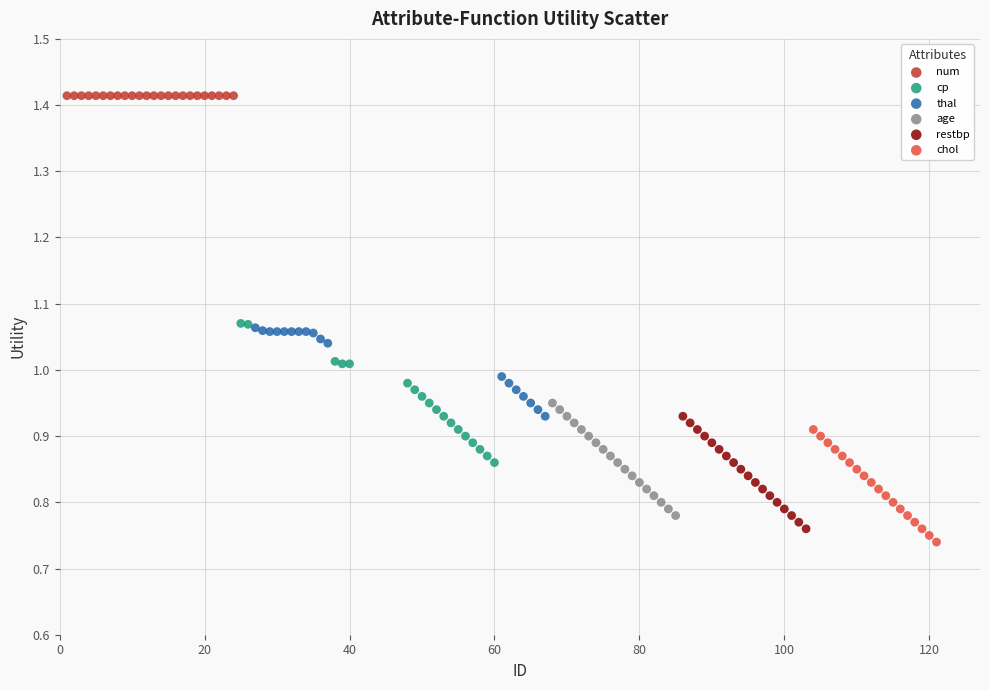

Which series reaches the minimum Y coordinate?

chol